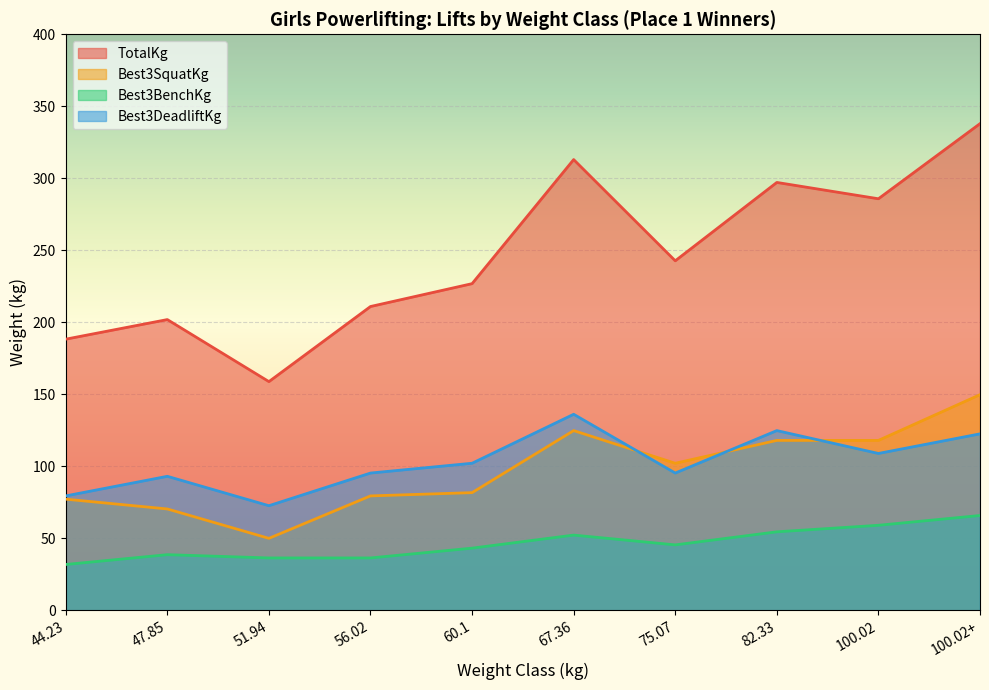

The Best3DeadliftKg series shows 108.9 at 100.02. True or false?

True